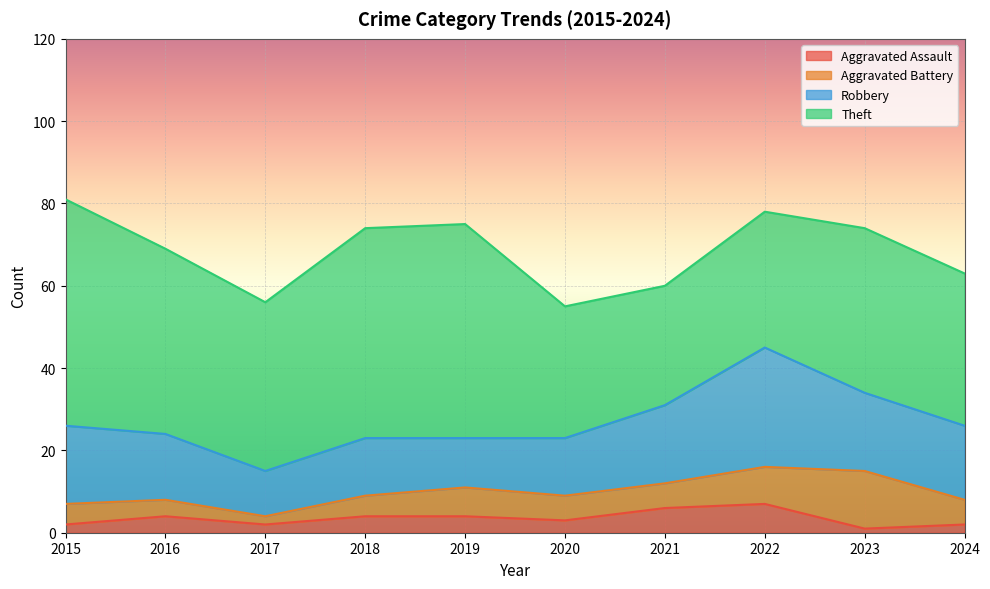

Which label corresponds to the smallest value in the chart?

2023